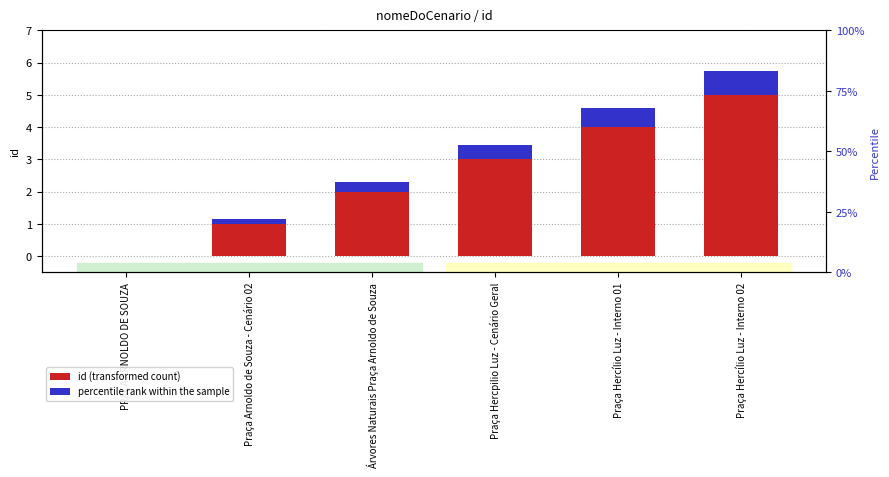

How many values in the id (transformed count) series are below 3?

3